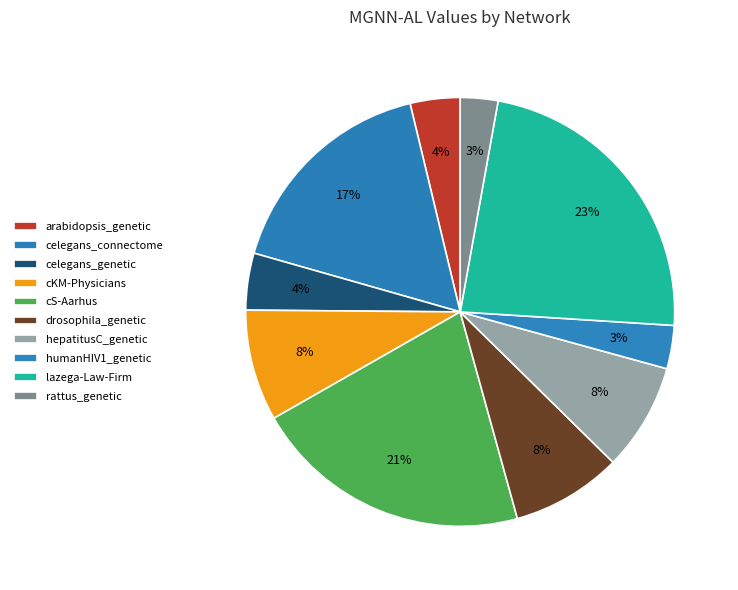

How many slices are in this pie chart?

10